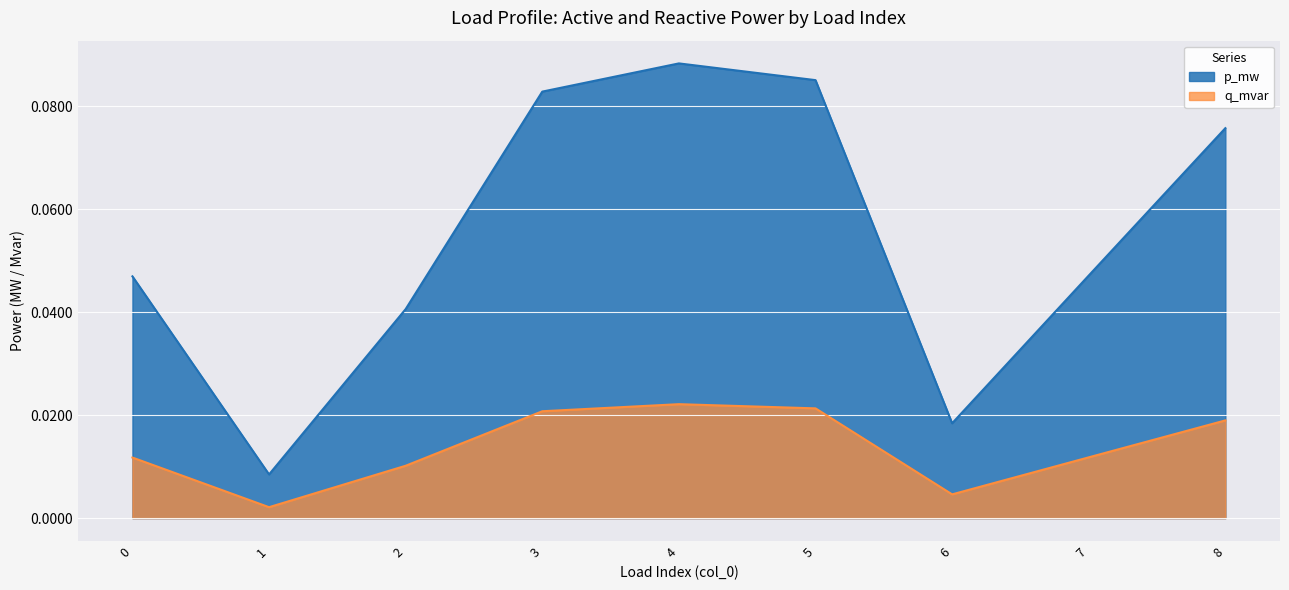

True or false: p_mw has more than 2 interior local peaks.

False